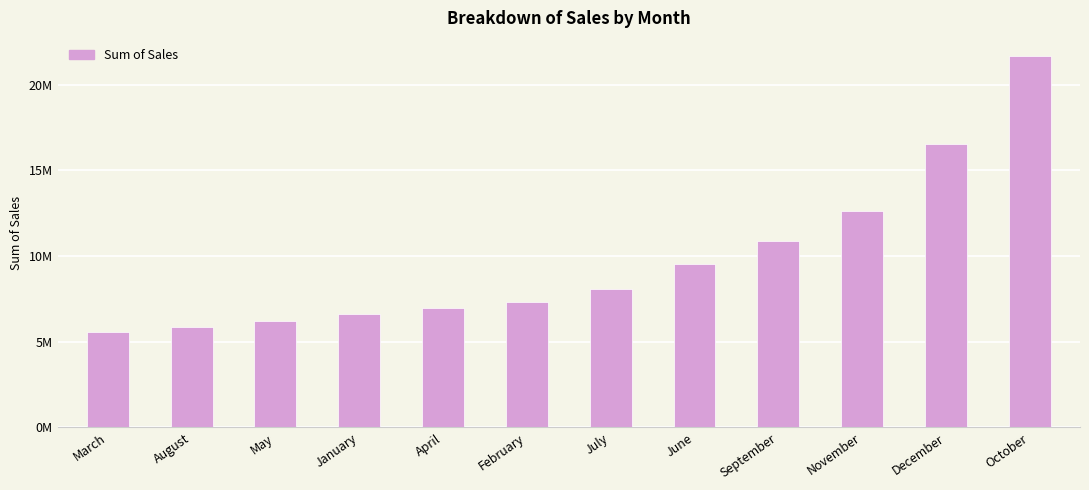

Are the bars horizontal?

No